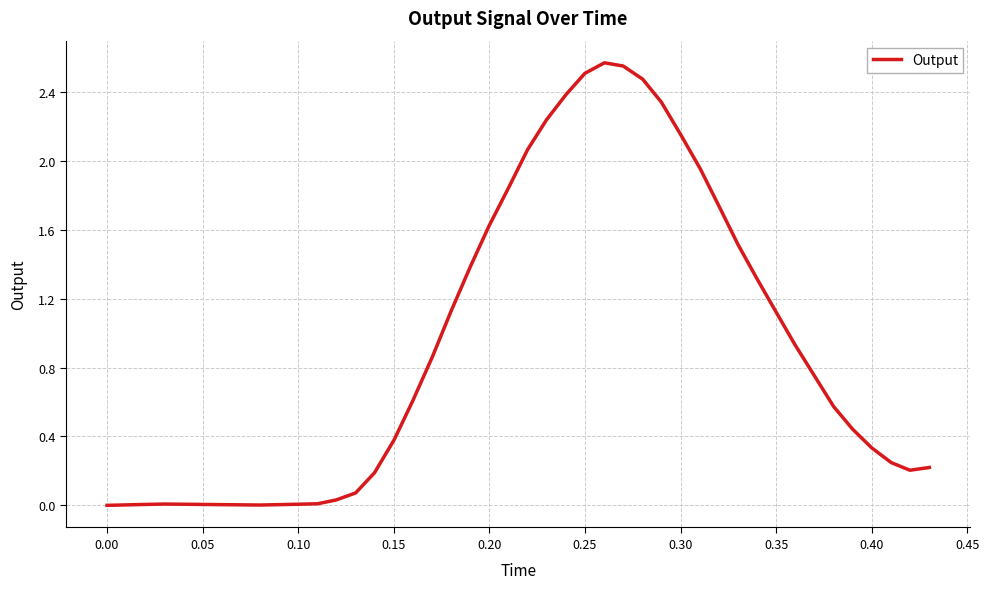

What is the difference between the maximum and second lowest values?

2.6